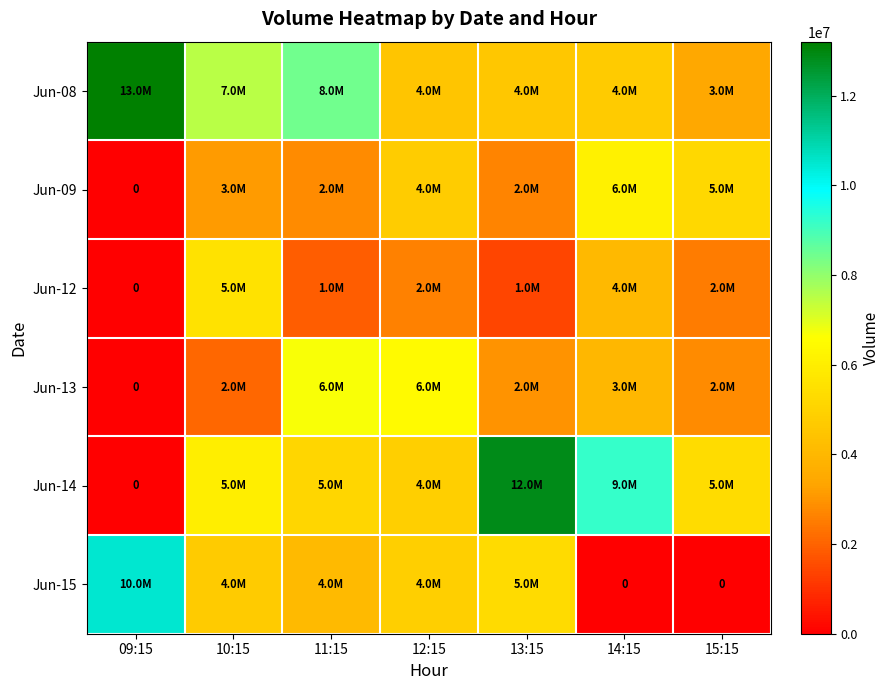

Which has a higher value, 15:15 or 14:15?

14:15